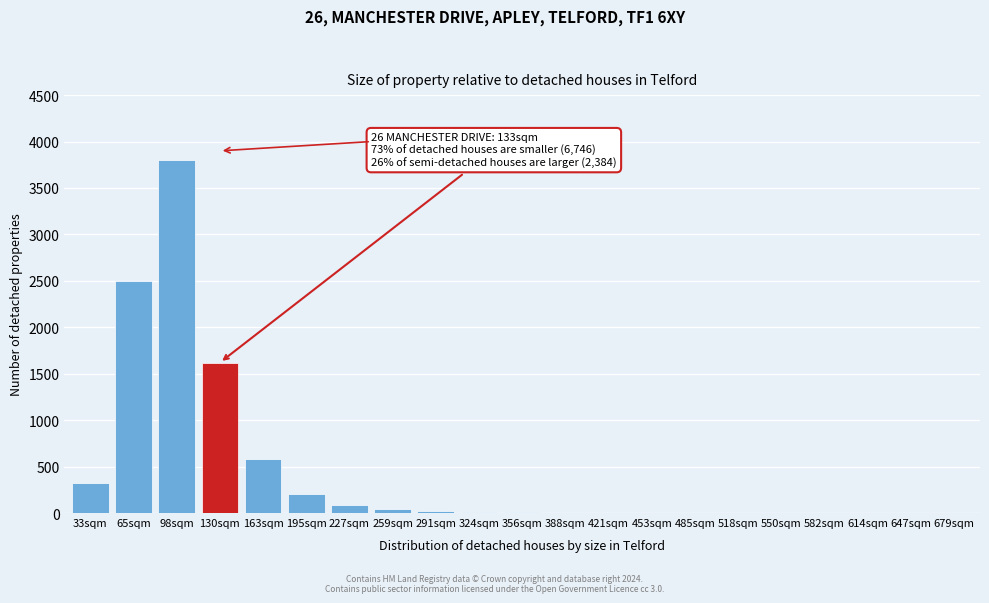

Where is the data nearest to the value 1900?

130sqm